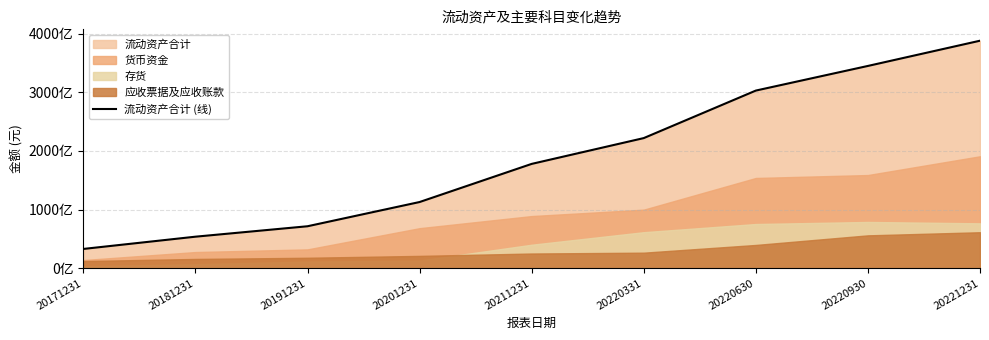

Reading left to right, what are all the values shown in this chart?

33033102914	53911422755	71694937173	113000000000	178000000000	222000000000	303000000000	345000000000	388000000000